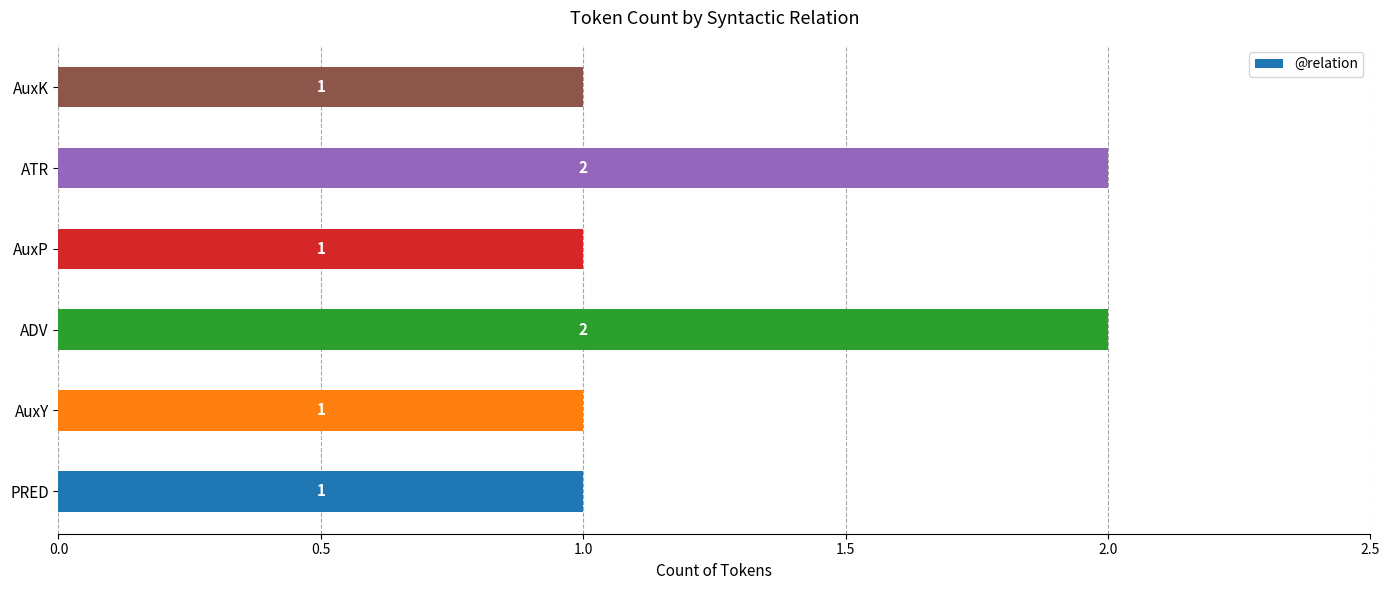

Reading top to bottom, transcribe all the data shown in this chart.

1	2	1	2	1	1